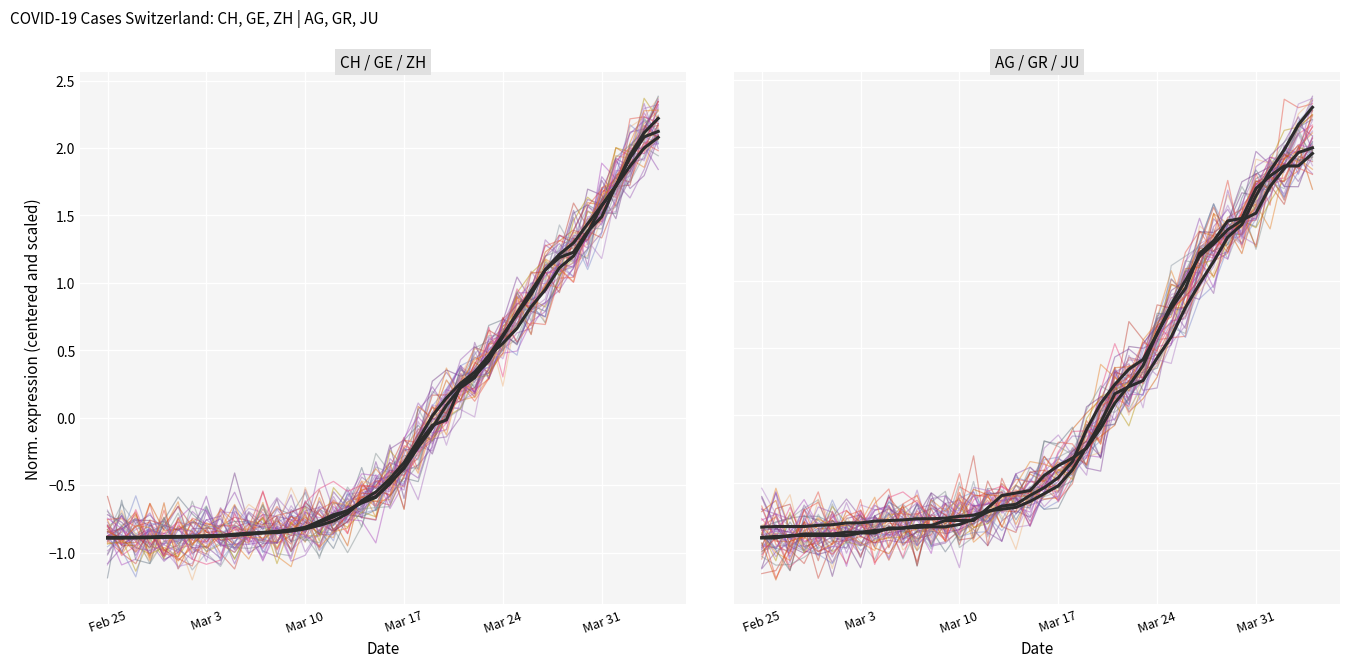

Is it true that ZH equals -1.4 at 10?

False